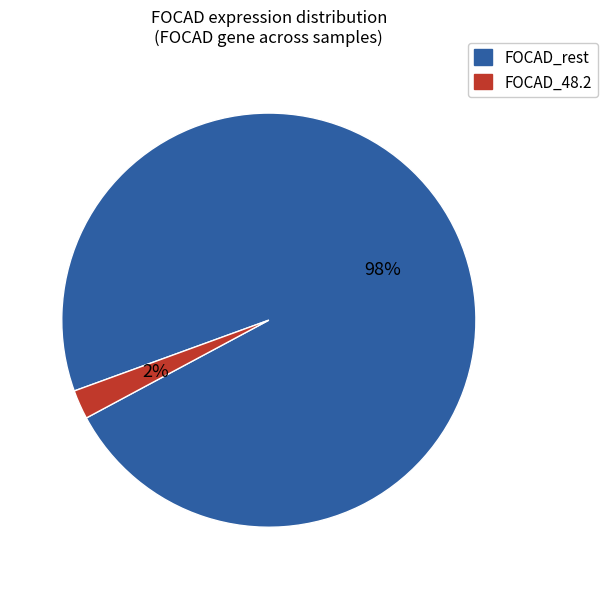

Is there a majority slice in this chart?

Yes